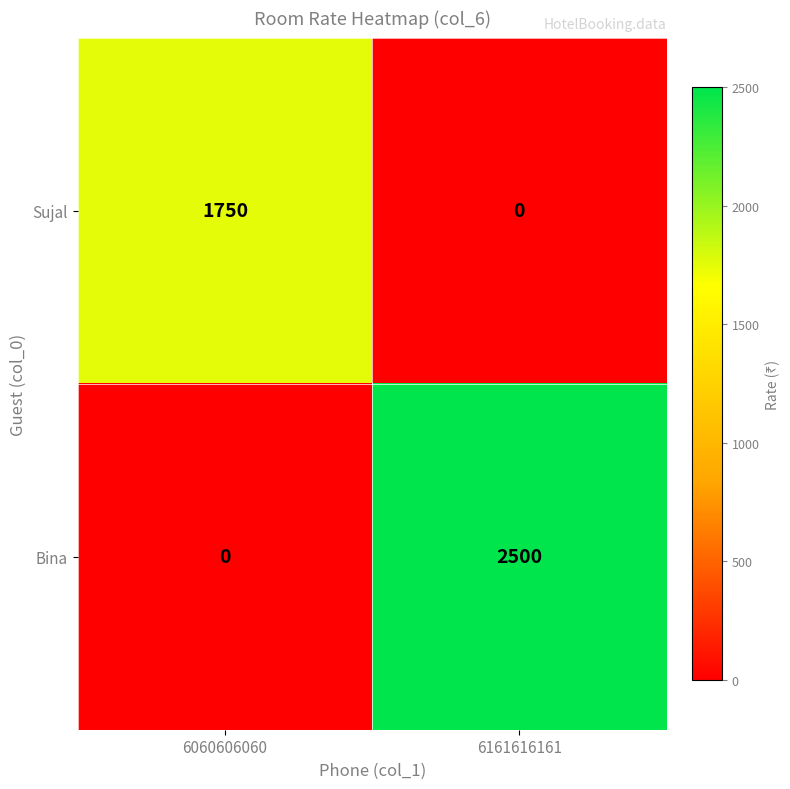

Where is Bina nearest to the value 1250?

6060606060